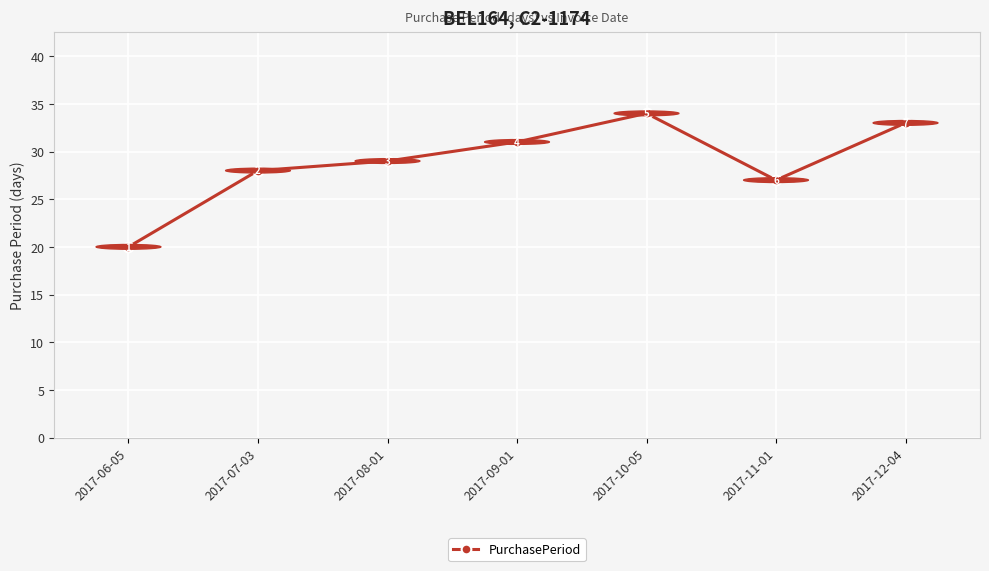

What is the difference between the second highest and minimum values?

13